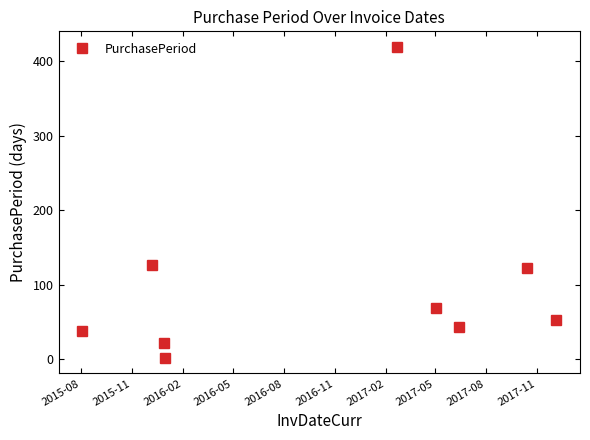

Reading left to right, extract all data points from this chart.

38	126	22	2	419	69	43	122	53